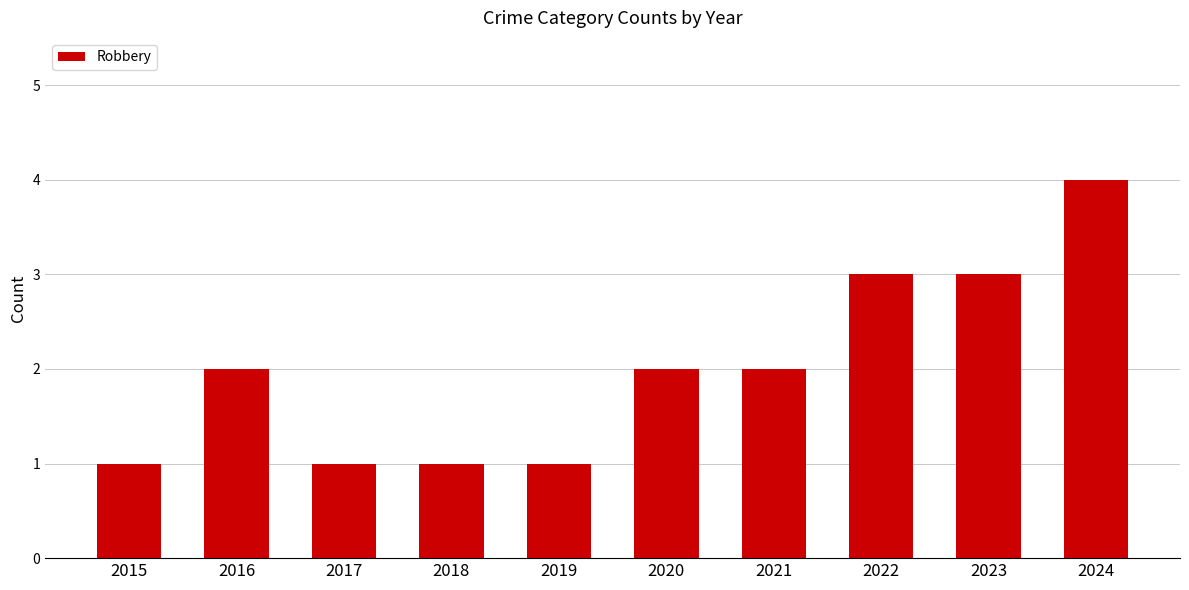

Is it true that the value at 2021 is 3?

False